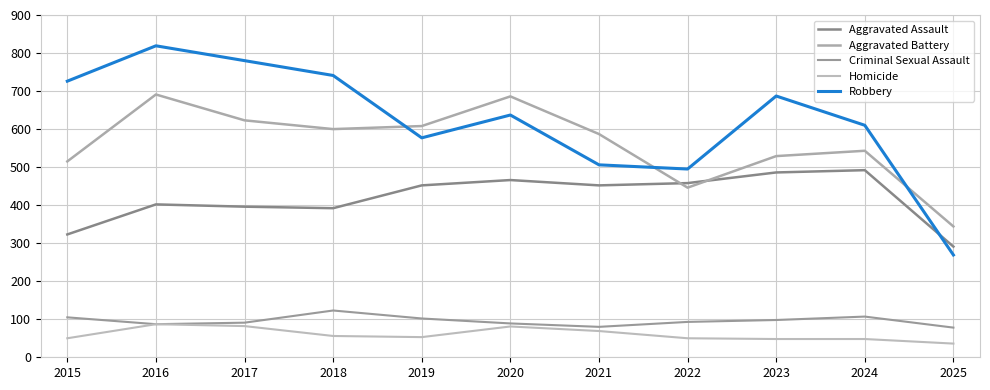

Reading right to left, list all the values displayed in this chart.

Aggravated Assault: 2025=291	2024=492	2023=486	2022=458	2021=452	2020=466	2019=452	2018=392	2017=396	2016=402	2015=323
Aggravated Battery: 2025=344	2024=543	2023=529	2022=446	2021=587	2020=686	2019=608	2018=600	2017=623	2016=691	2015=515
Criminal Sexual Assault: 2025=78	2024=107	2023=98	2022=93	2021=80	2020=89	2019=102	2018=123	2017=91	2016=87	2015=105
Homicide: 2025=36	2024=48	2023=48	2022=50	2021=69	2020=81	2019=53	2018=56	2017=82	2016=87	2015=50
Robbery: 2025=269	2024=610	2023=687	2022=495	2021=506	2020=637	2019=577	2018=741	2017=780	2016=819	2015=726